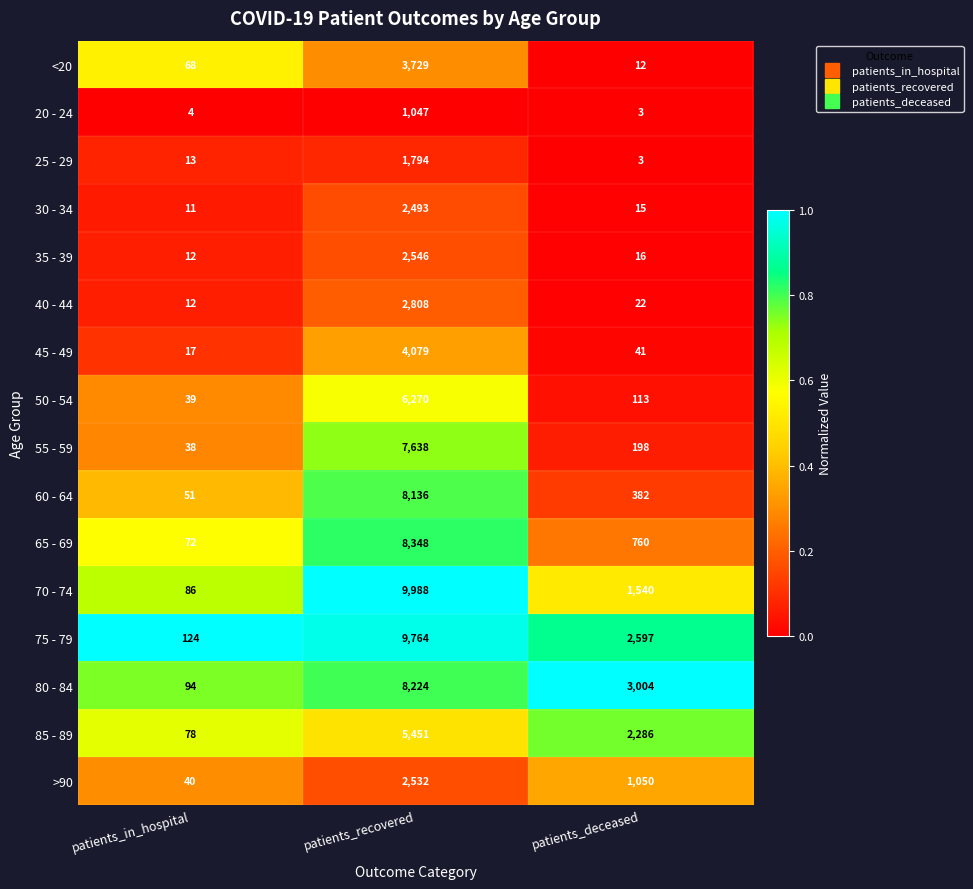

Is it true that 20 - 24 equals 1 at patients_deceased?

False